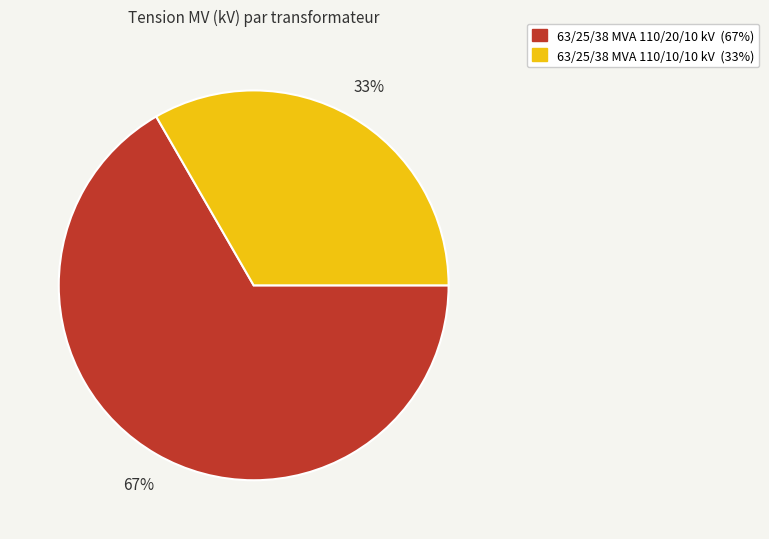

To the nearest percent, what portion does 63/25/38 MVA 110/20/10 kV represent?

67%